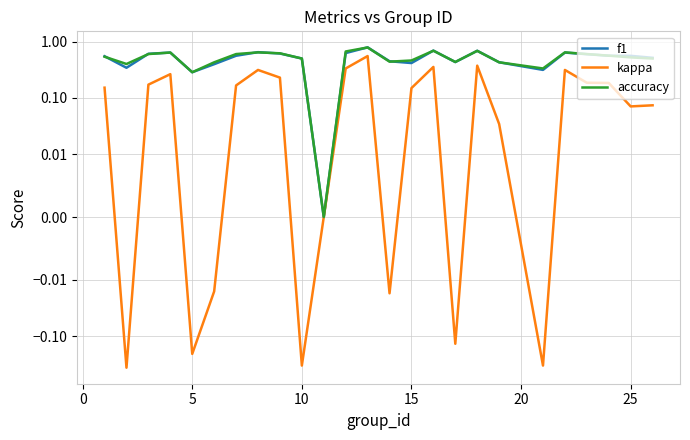

True or false: accuracy has more than 1 interior local peaks.

True